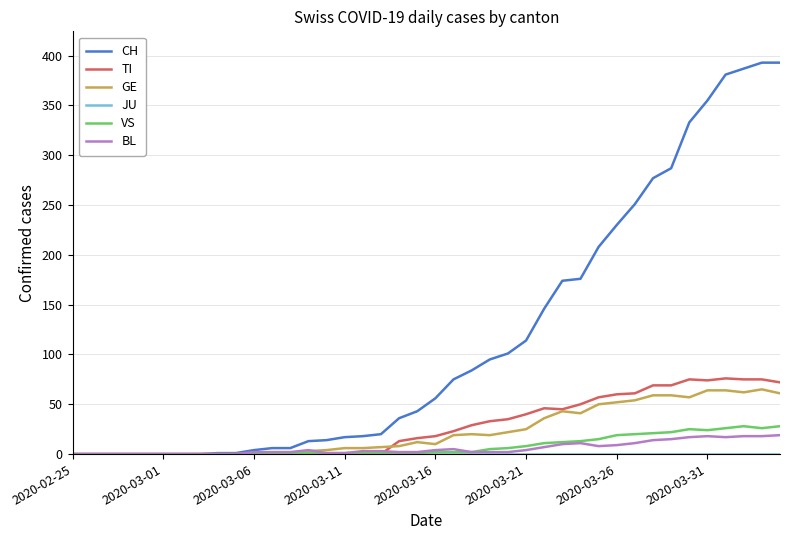

Which series has the widest spread of values?

CH